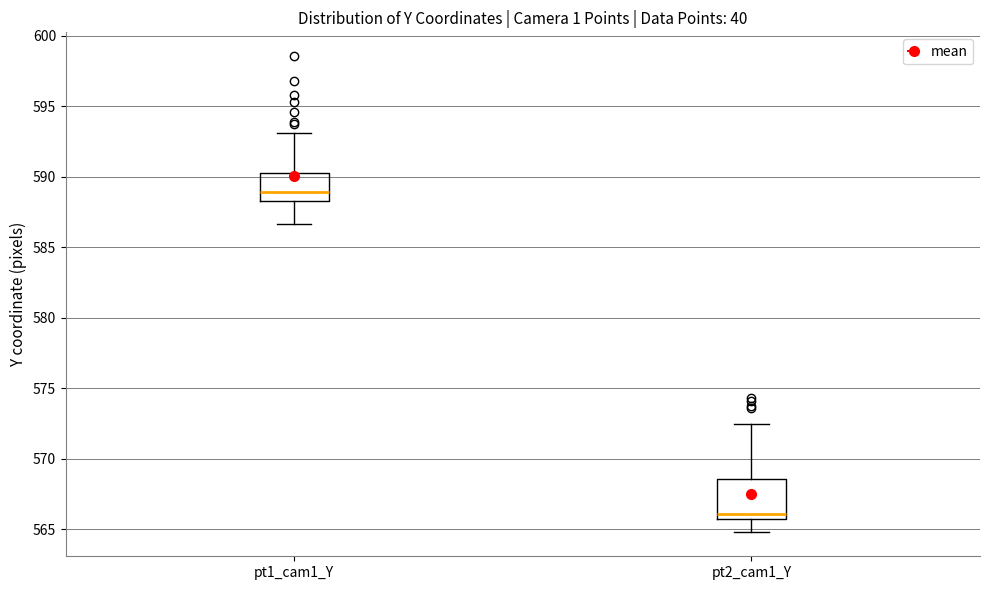

Where is the upper edge of the box for pt1_cam1_Y on the y-axis? The values are not printed on the chart, so give them approximately, as read against the axis.

590.5